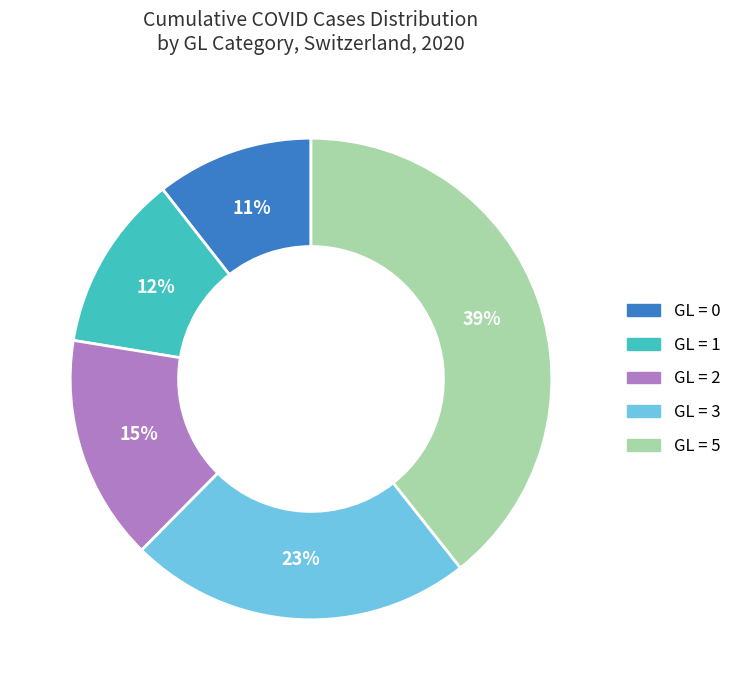

Is there a majority slice in this chart?

No